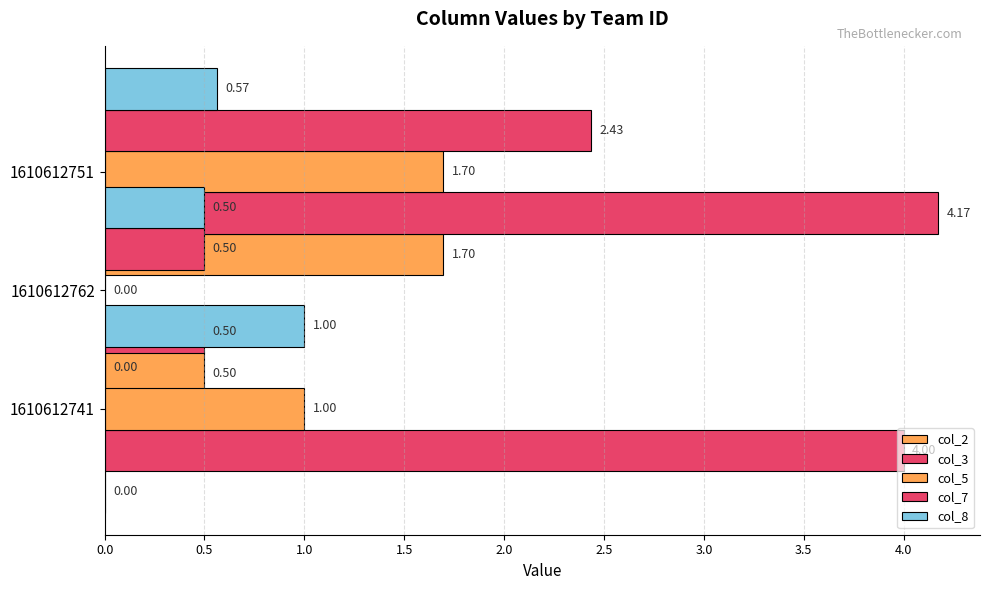

What is the sum of the col_7 values at 1610612751 and 1610612762?

2.9